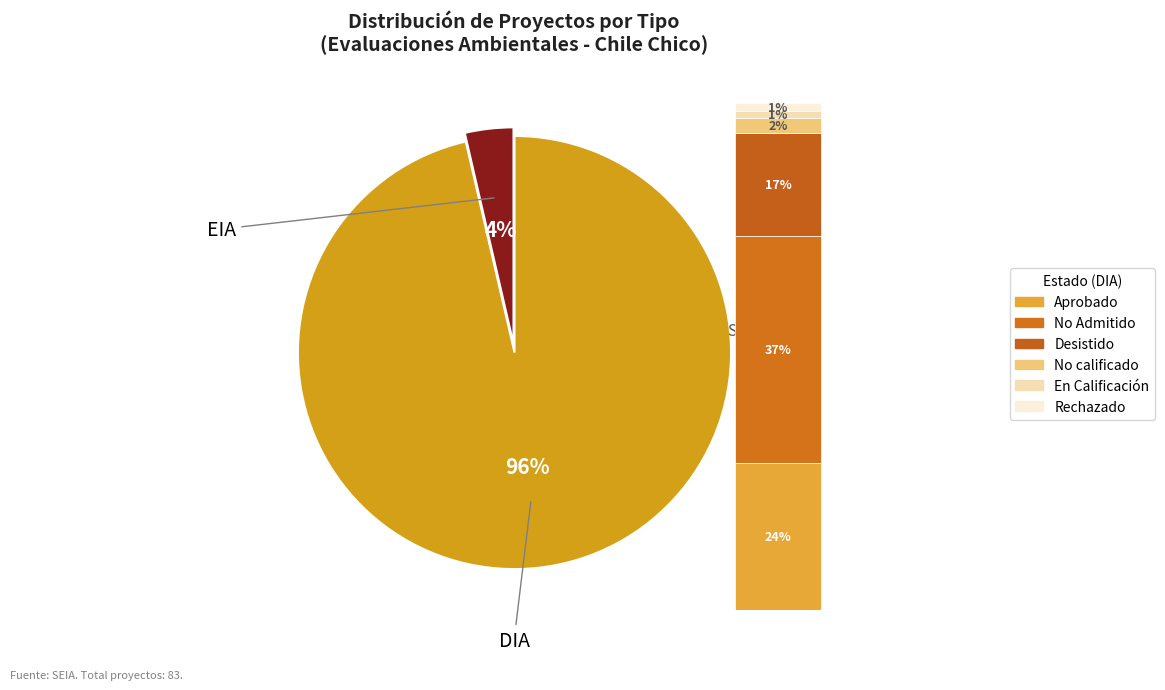

Which category has the biggest portion of the pie?

DIA